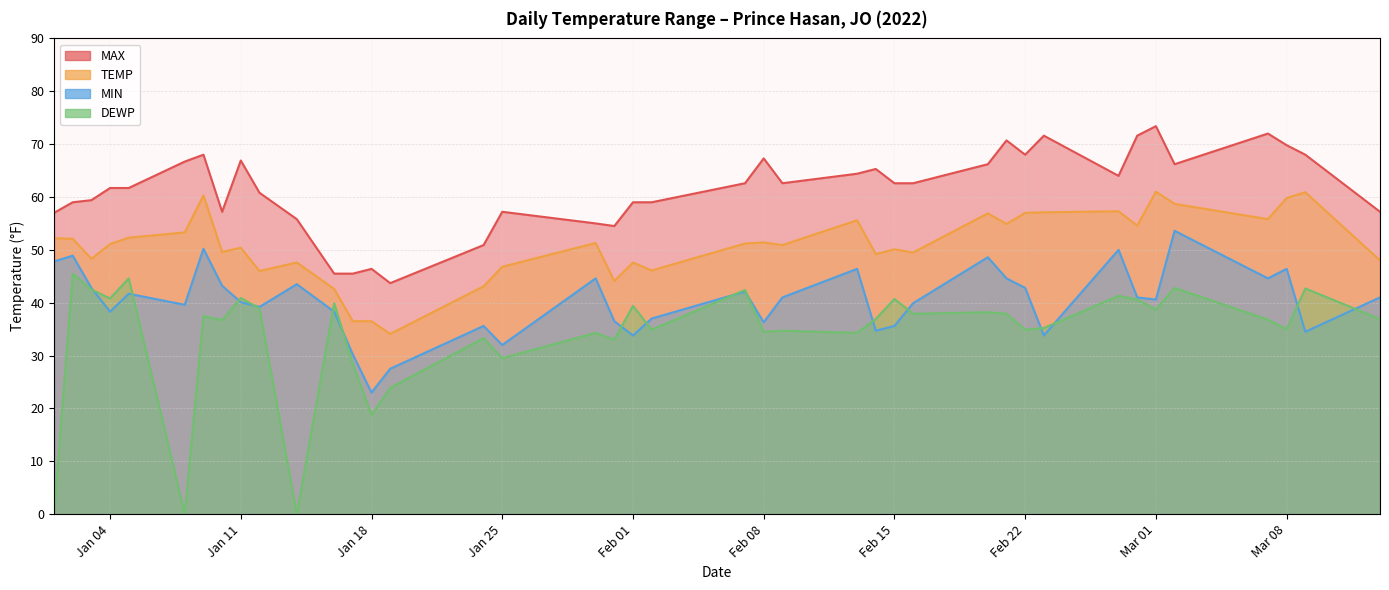

How many values in the MIN series are below 41?

20